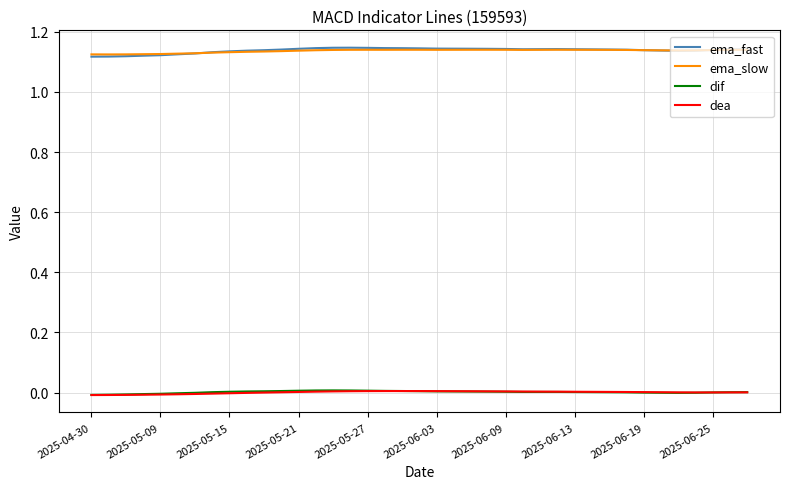

True or false: ema_slow and dea intersect in this chart.

False